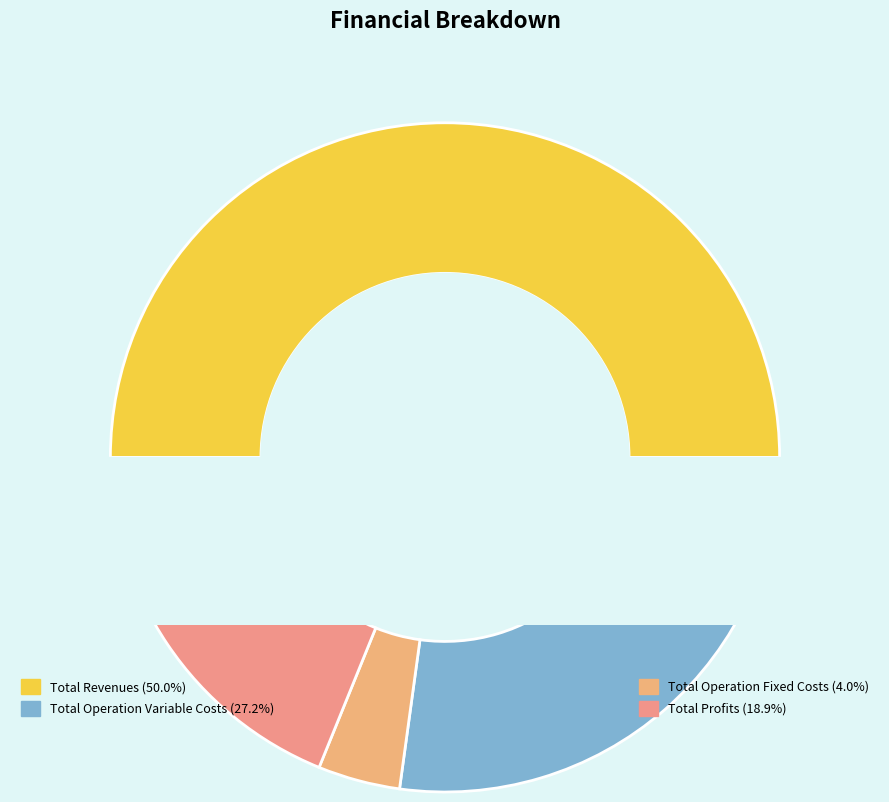

Combined, what portion of the pie is Total Operation Variable Costs and Total Capital Costs?

27.2%